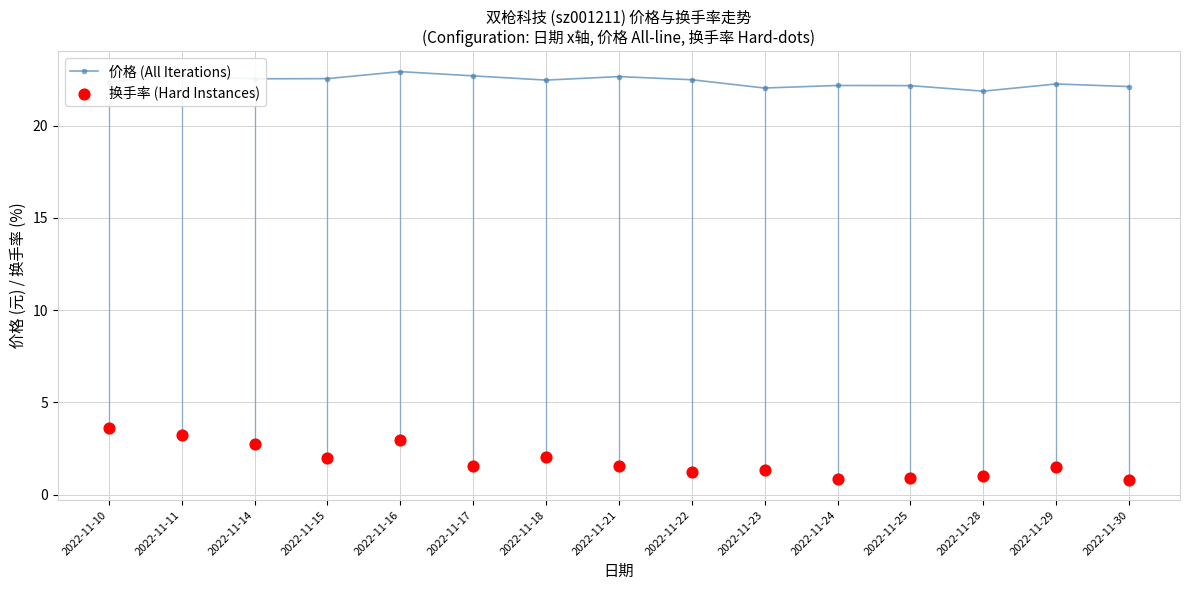

Is the value of 价格 (All Iterations) at 2022-11-29 greater than the value of 换手率 (Hard Instances) at 2022-11-14?

Yes